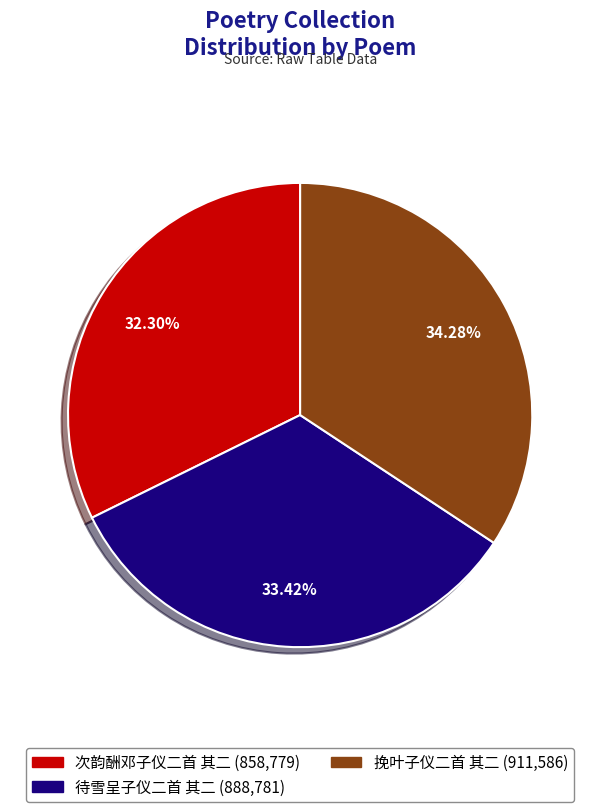

Which category has the smallest portion of the pie?

次韵酬邓子仪二首 其二